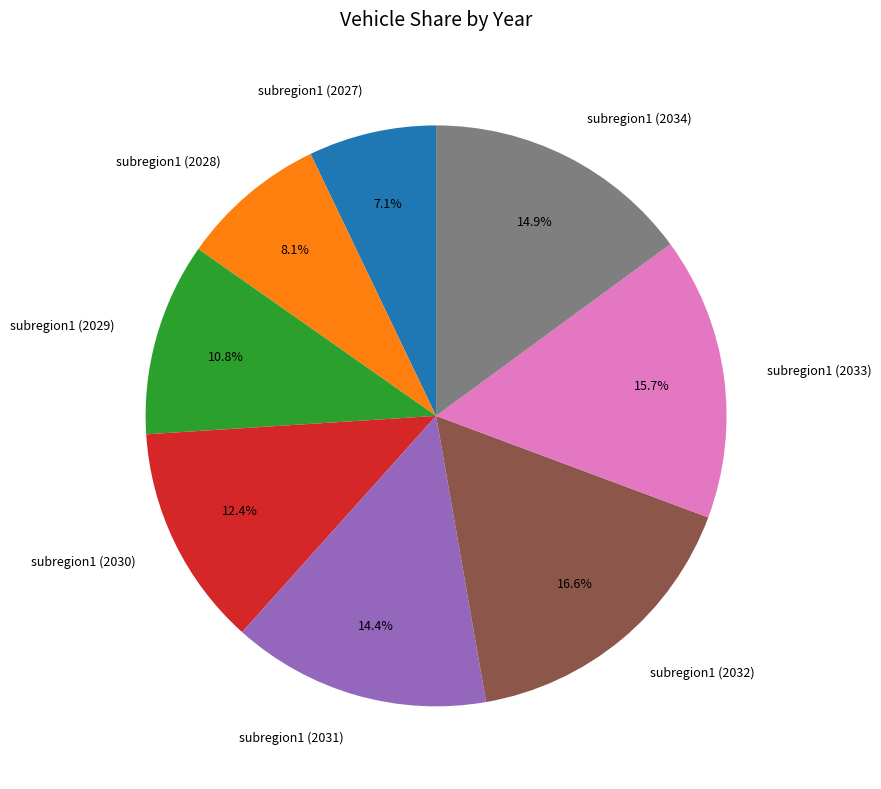

To the nearest percent, what is the average slice percentage?

12%